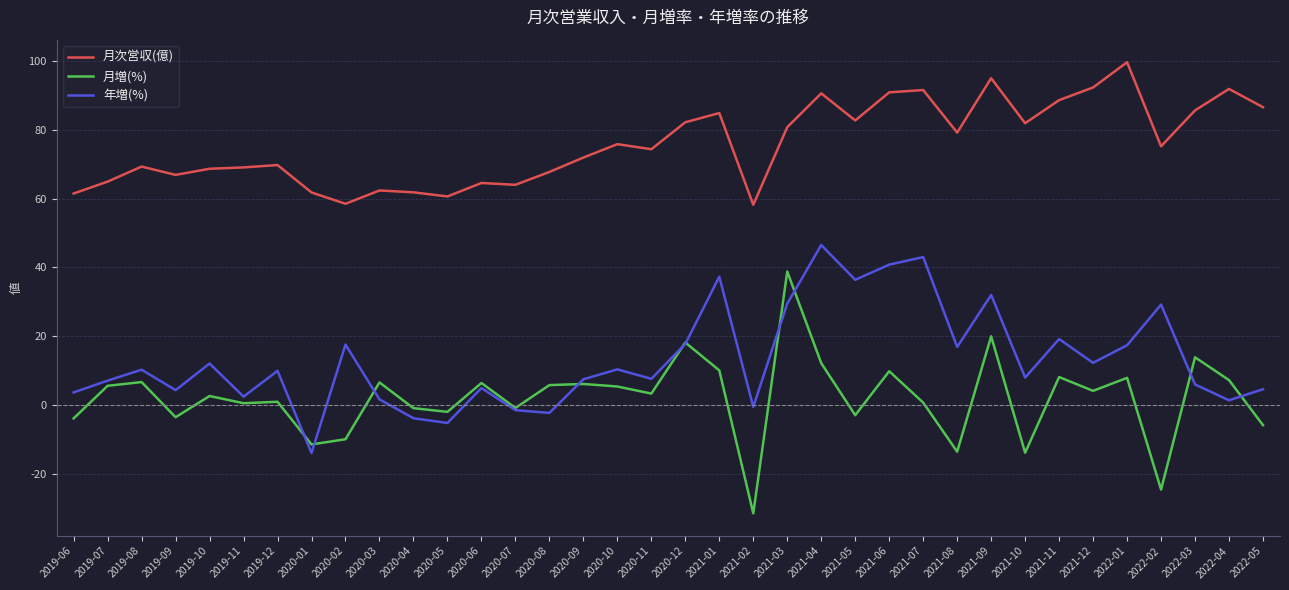

True or false: 月次営収(億) and 年増(%) cross at least once.

False